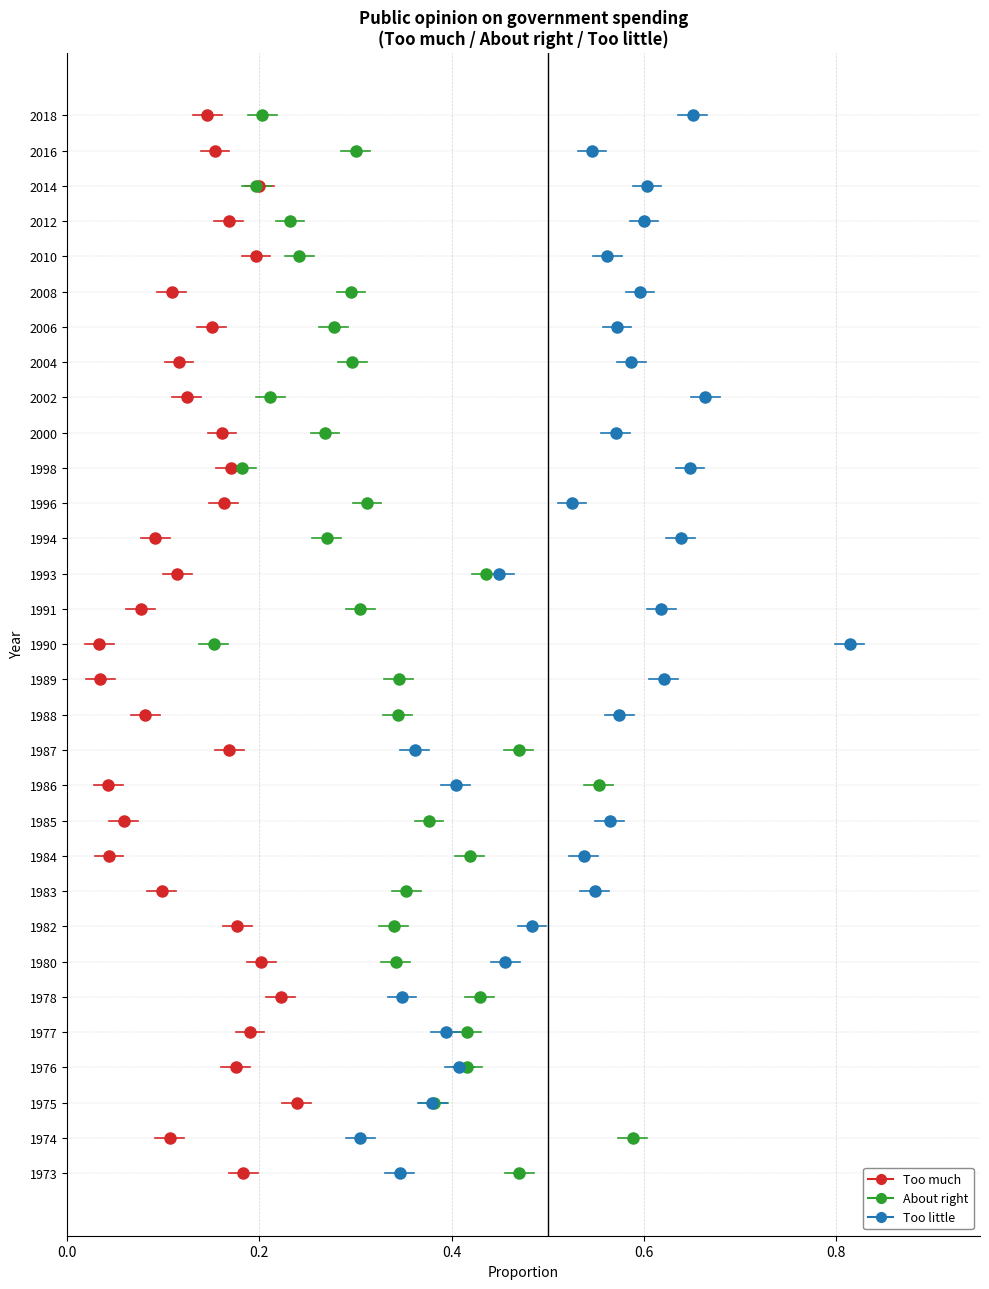

What are all the series names shown in the legend?

Too much, About right, Too little